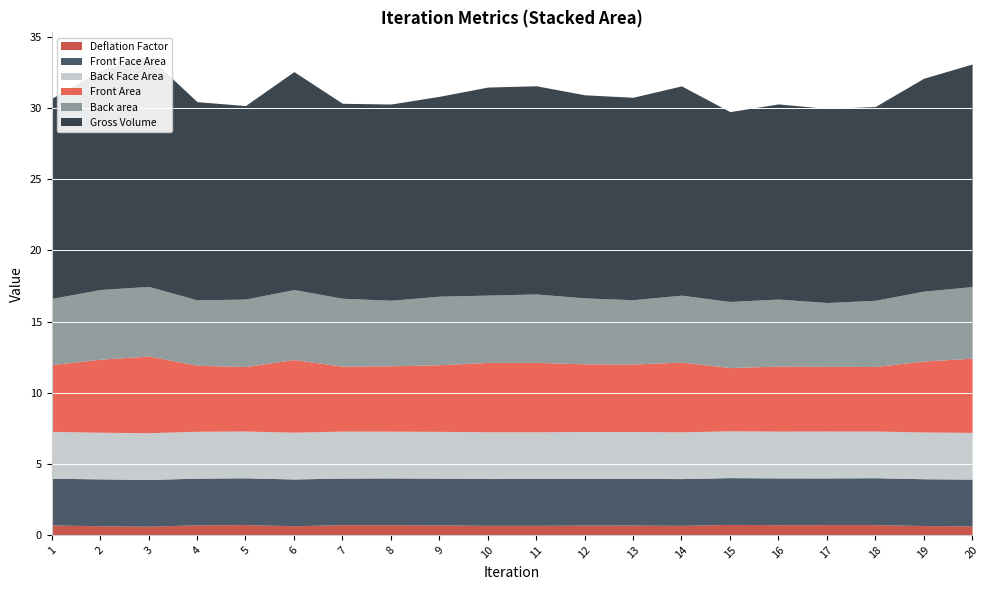

At which label is Gross Volume closest to 14?

9